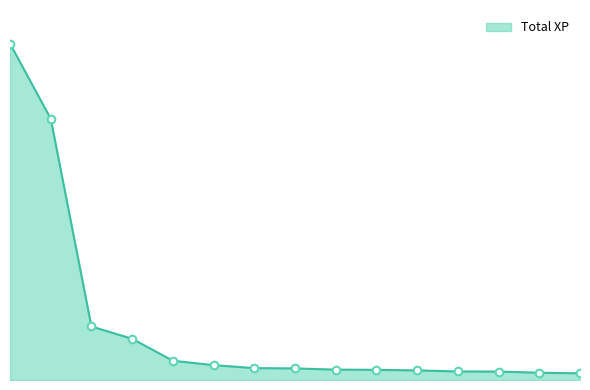

Which series has the largest Y range (max minus min)?

Total XP line